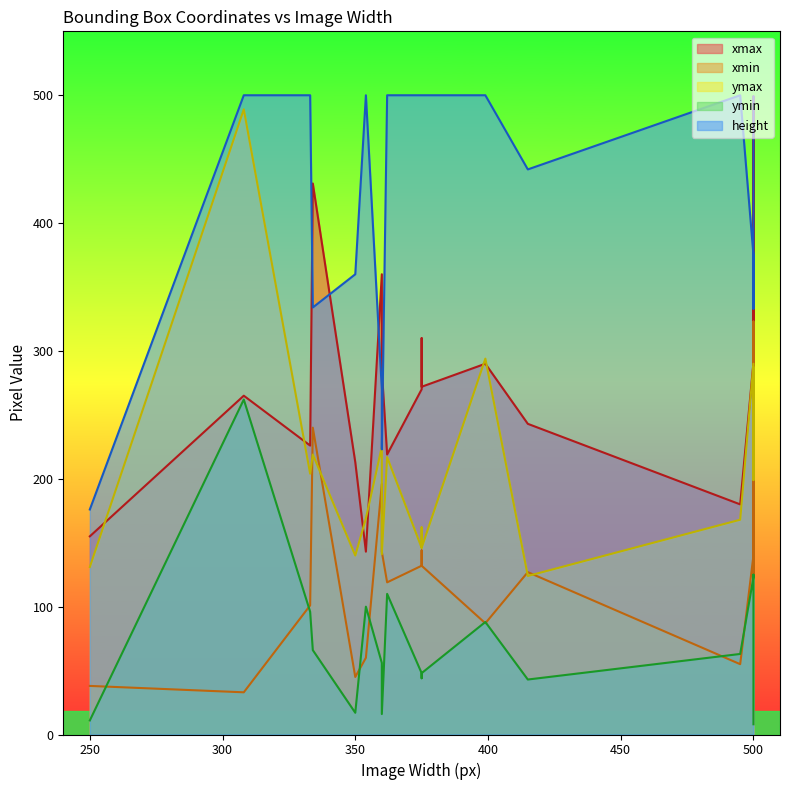

Which category has the highest value in the xmax series?

500